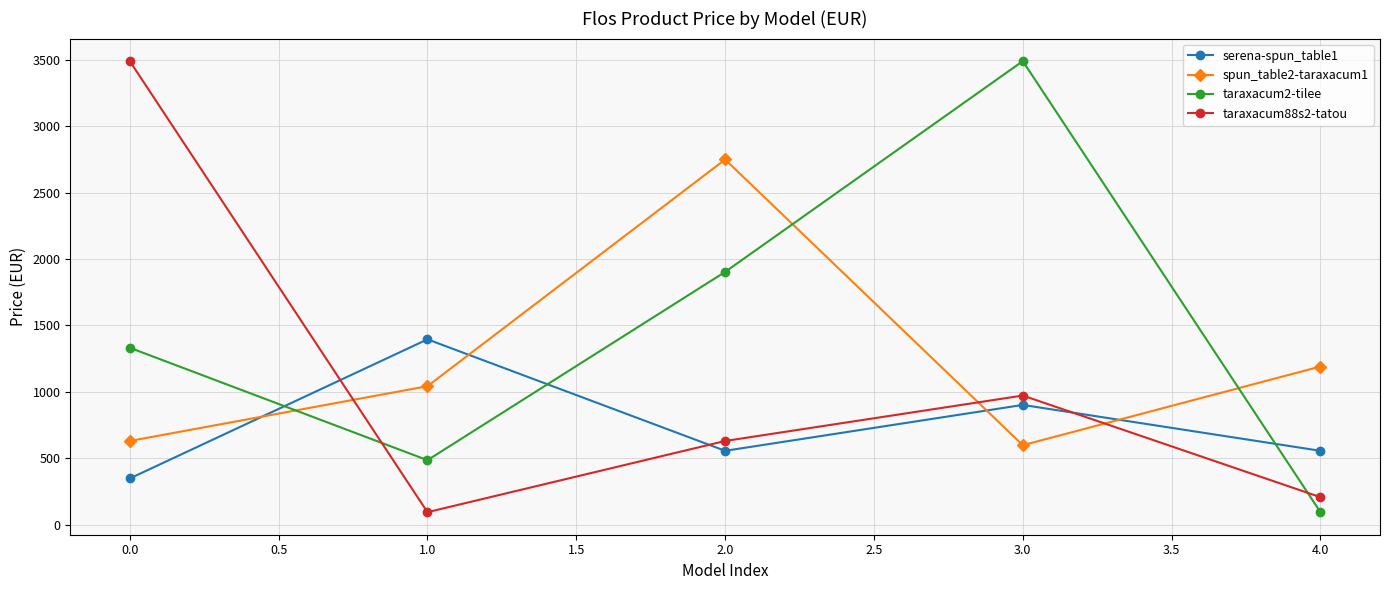

What is the lowest value of the taraxacum88s2-tatou series?

95.2